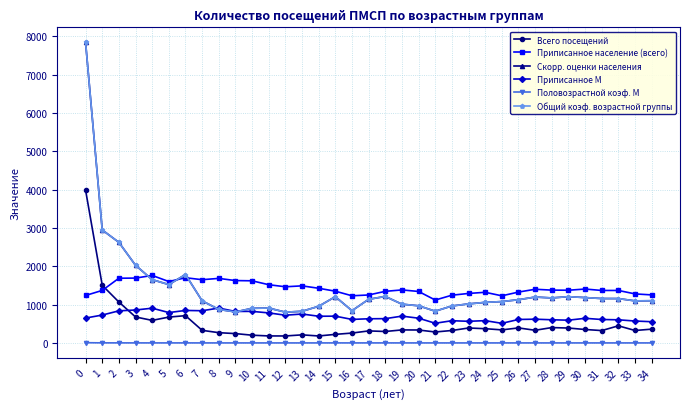

Does the chart have visible grid lines?

Yes